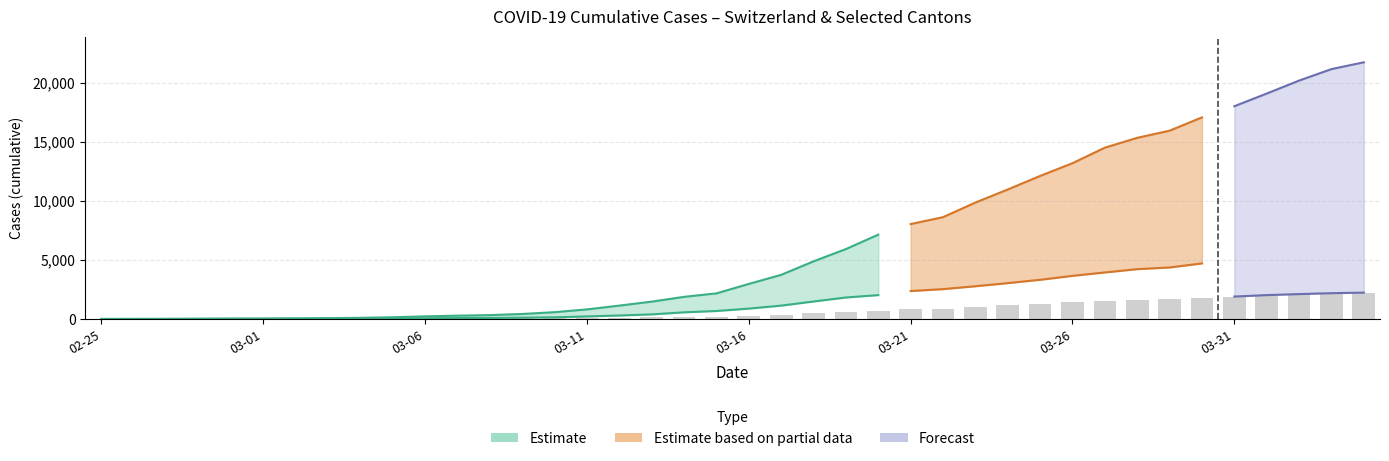

What is the average value of the CH series?

6503